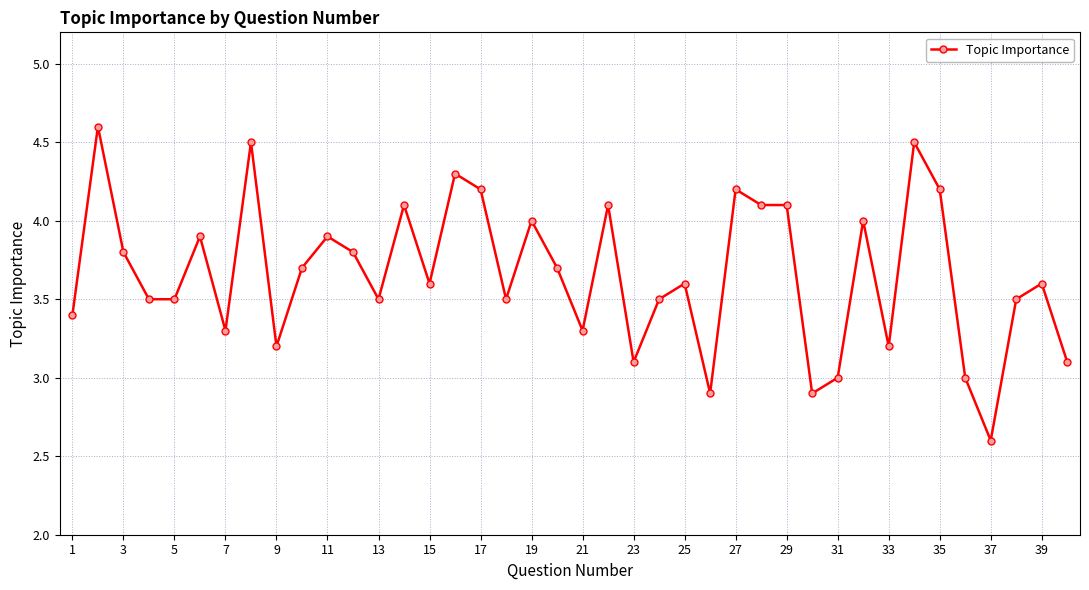

What is the average value?

3.7